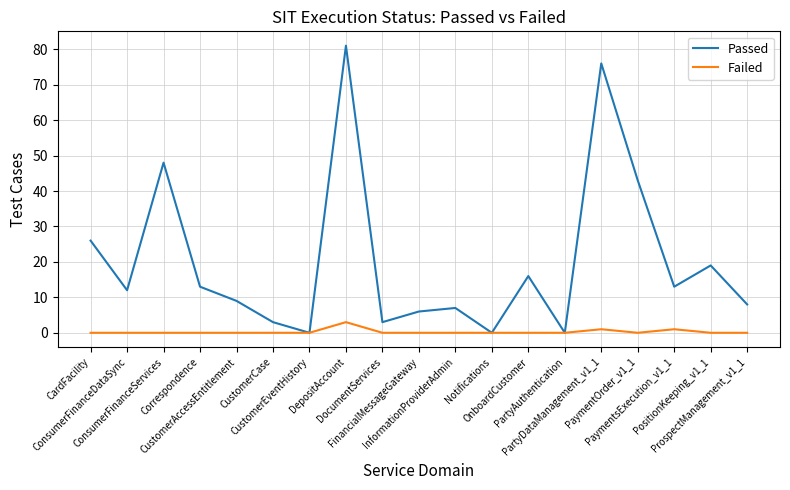

Reading left to right, extract all data points from this chart.

Passed: CardFacility=26	ConsumerFinanceDataSync=12	ConsumerFinanceServices=48	Correspondence=13	CustomerAccessEntitlement=9	CustomerCase=3	CustomerEventHistory=0	DepositAccount=81	DocumentServices=3	FinancialMessageGateway=6	InformationProviderAdmin=7	Notifications=0	OnboardCustomer=16	PartyAuthentication=0	PartyDataManagement_v1_1=76	PaymentOrder_v1_1=43	PaymentsExecution_v1_1=13	PositionKeeping_v1_1=19	ProspectManagement_v1_1=8
Failed: CardFacility=0	ConsumerFinanceDataSync=0	ConsumerFinanceServices=0	Correspondence=0	CustomerAccessEntitlement=0	CustomerCase=0	CustomerEventHistory=0	DepositAccount=3	DocumentServices=0	FinancialMessageGateway=0	InformationProviderAdmin=0	Notifications=0	OnboardCustomer=0	PartyAuthentication=0	PartyDataManagement_v1_1=1	PaymentOrder_v1_1=0	PaymentsExecution_v1_1=1	PositionKeeping_v1_1=0	ProspectManagement_v1_1=0